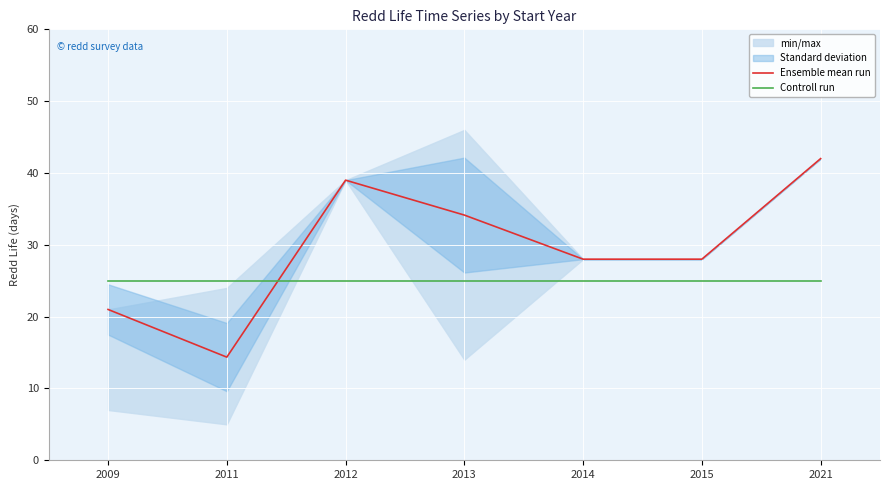

Reading left to right, what are all the values shown in this chart?

Ensemble mean run: 2009=21.0	2011=14.4	2012=39.0	2013=34.1	2014=28.0	2015=28.0	2021=42.0
Controll run: 2009=25.0	2011=25.0	2012=25.0	2013=25.0	2014=25.0	2015=25.0	2021=25.0